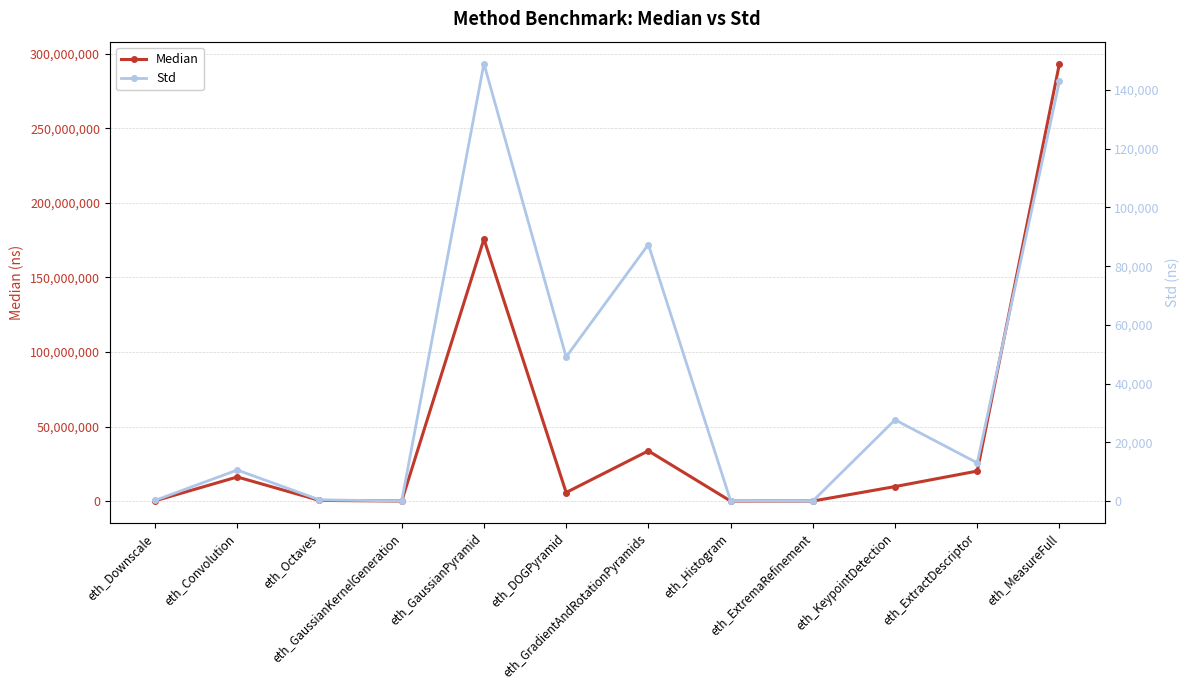

The Std series shows 149025.0 at eth_GaussianPyramid. True or false?

True